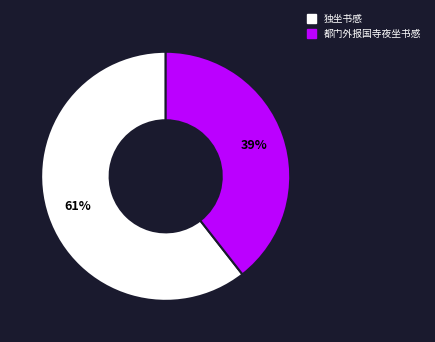

Is there a majority slice in this chart?

Yes